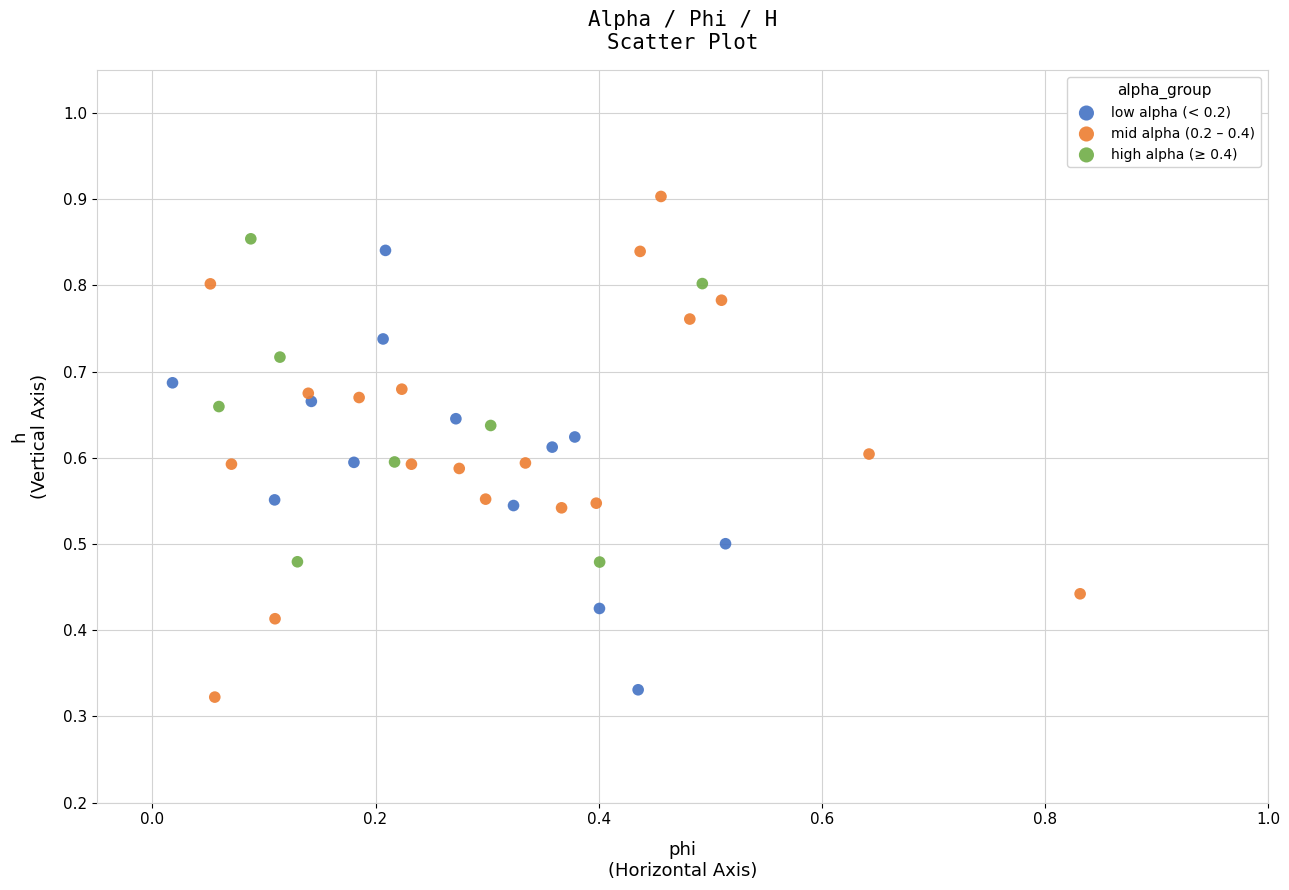

Which series has the widest spread of Y values?

mid alpha (0.2 – 0.4)